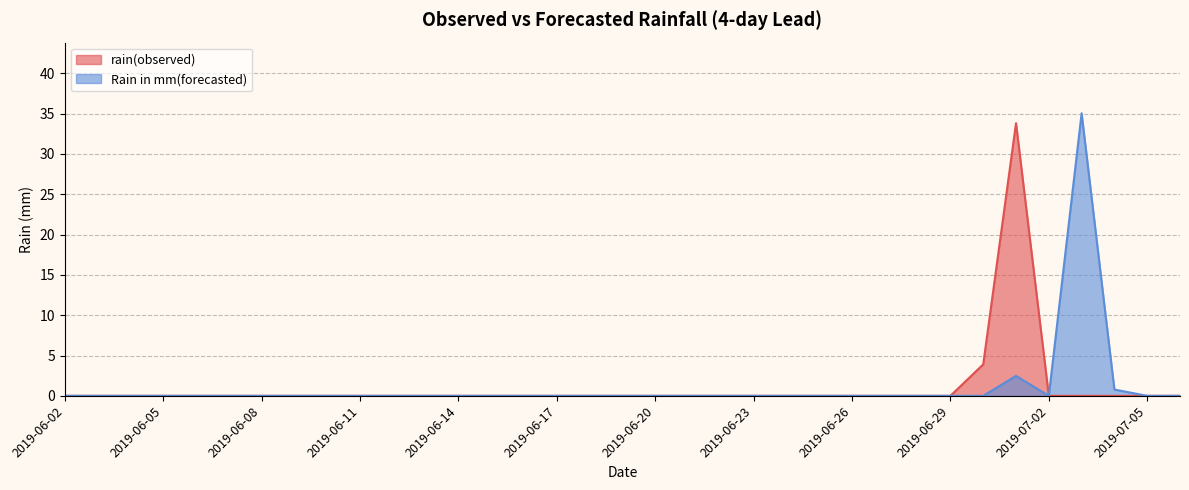

Rank the series by their maximum value, from highest to lowest.

Rain in mm(forecasted), rain(observed)